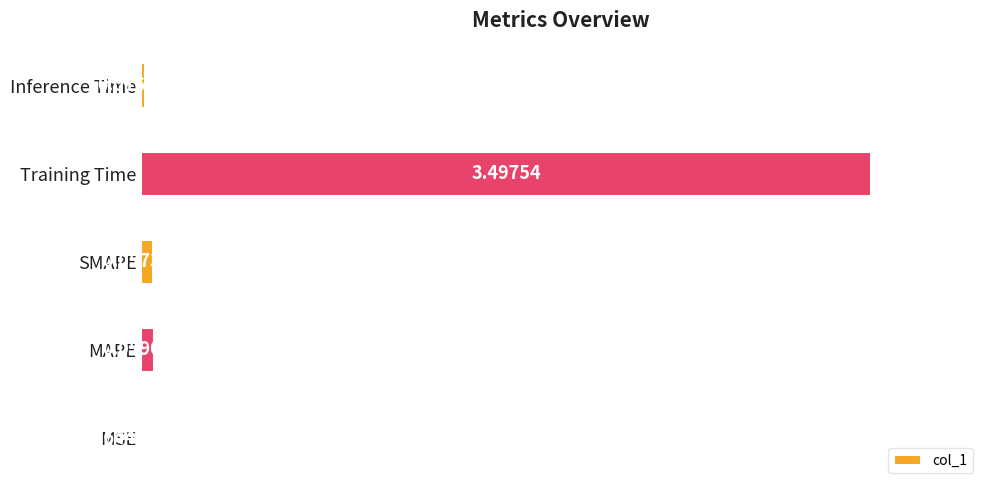

Where is the data nearest to the value 1?

MAPE